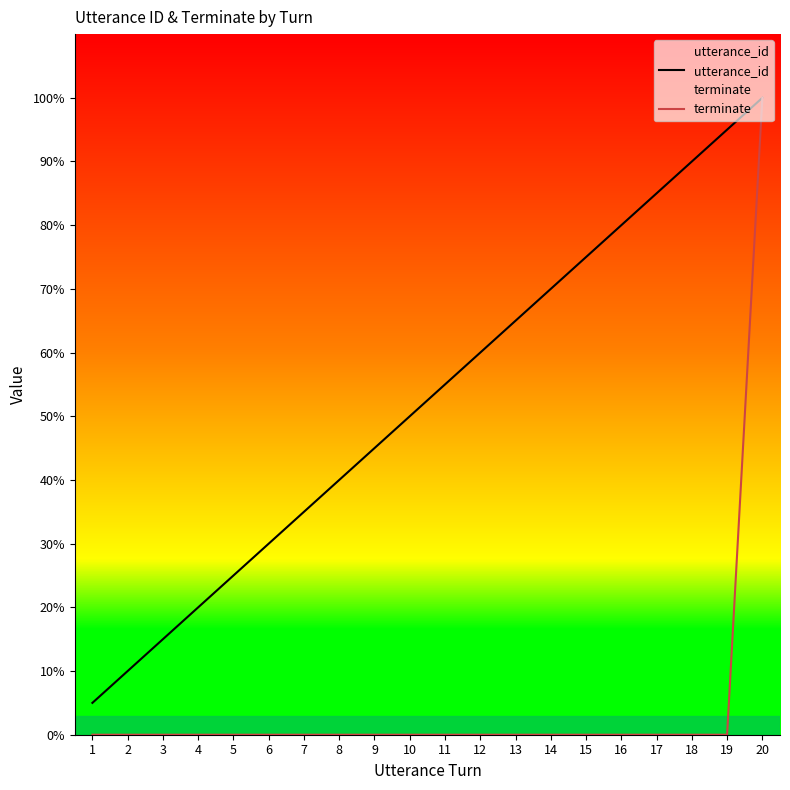

Between 18 and 20, which is larger?

20